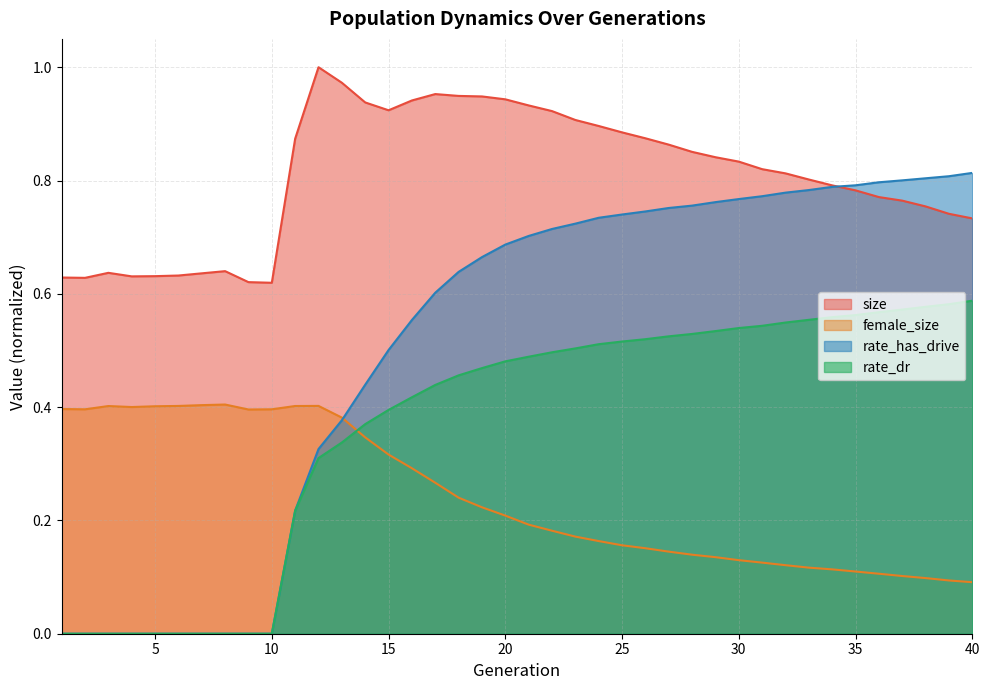

List the series in order of their peak value, lowest first.

female_size, rate_dr, rate_has_drive, size